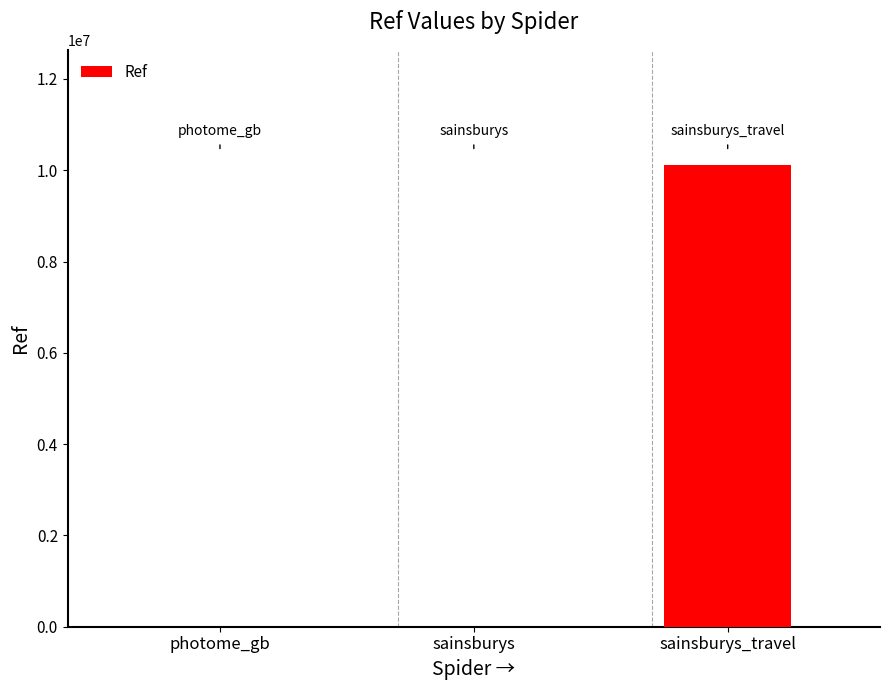

What is the ratio of the value at sainsburys_travel to the value at sainsburys?

22978.3